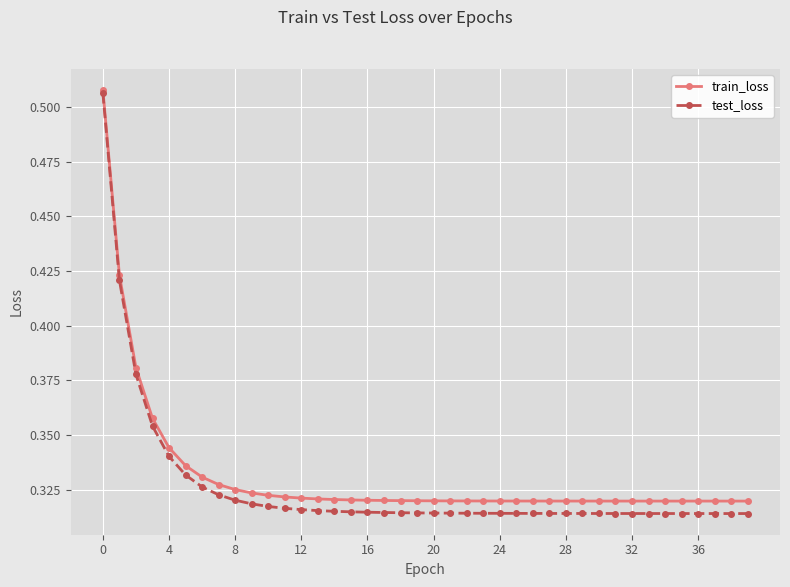

How many lines are shown in the chart?

2